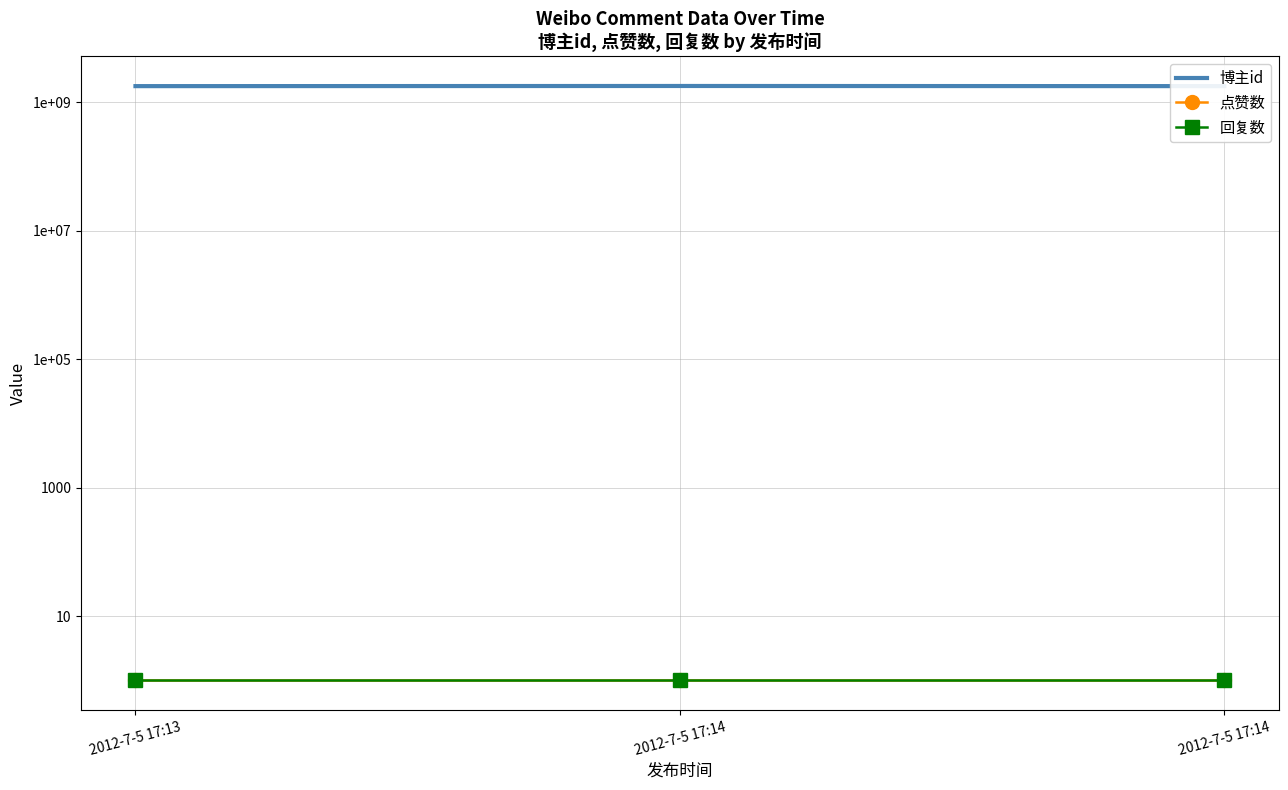

At how many categories does at least one series exceed 6327377?

3